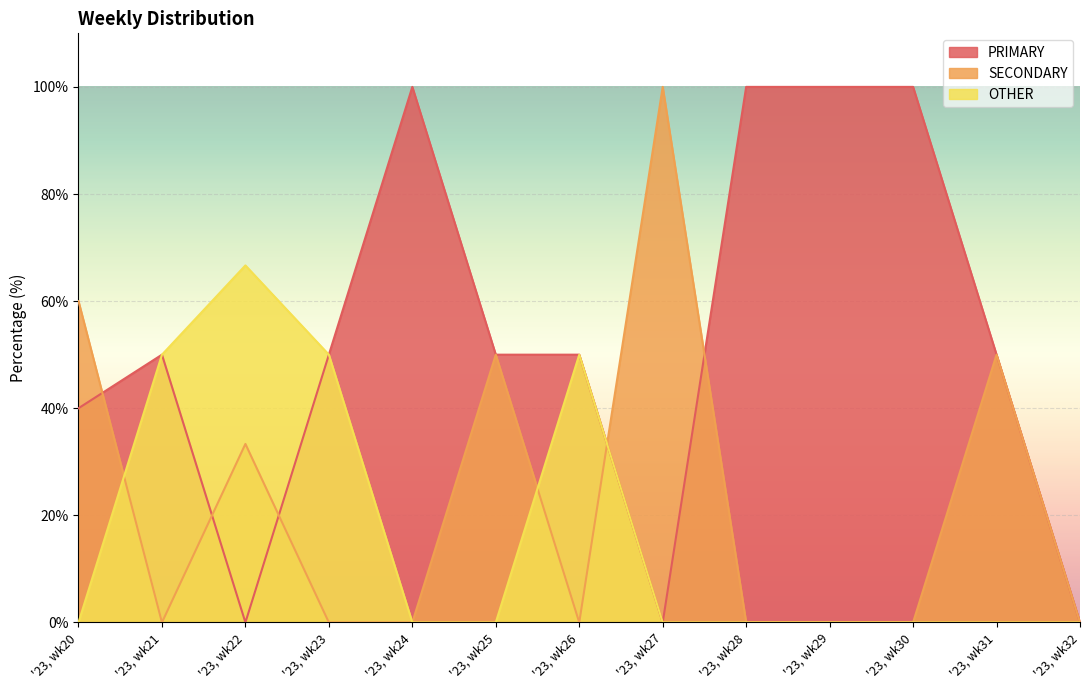

What are all the series names shown in the legend?

PRIMARY, SECONDARY, OTHER